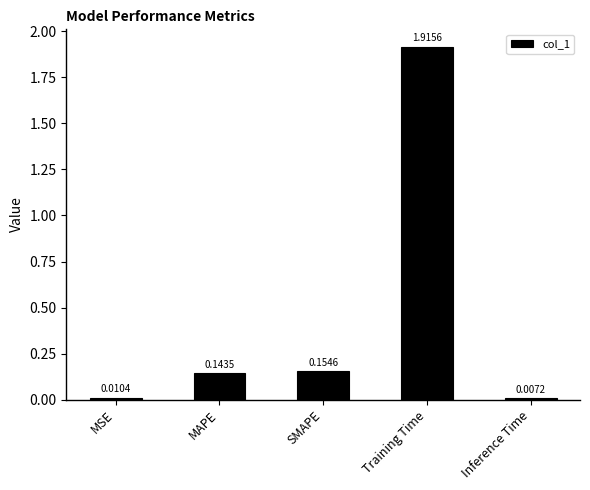

What is the label of the 3rd bar from the left?

SMAPE